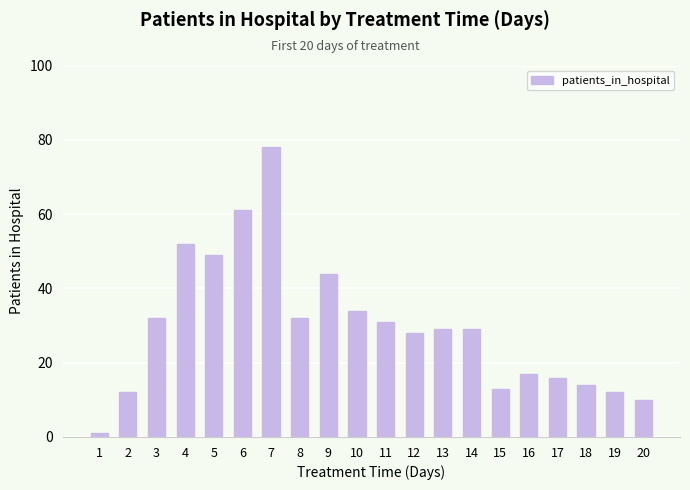

Which has a higher value, 6 or 19?

6